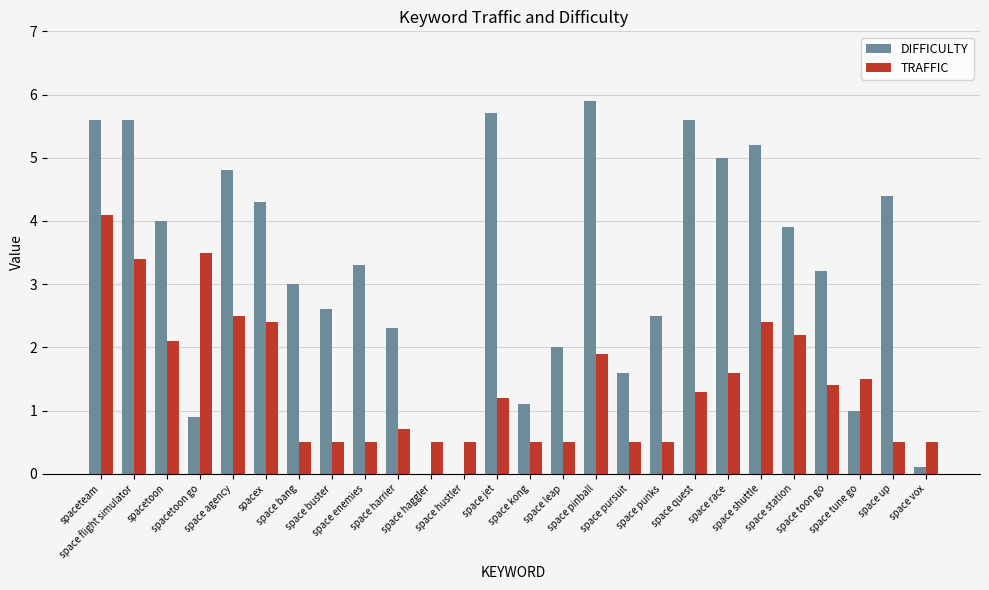

What is the sum of all TRAFFIC values?

37.7